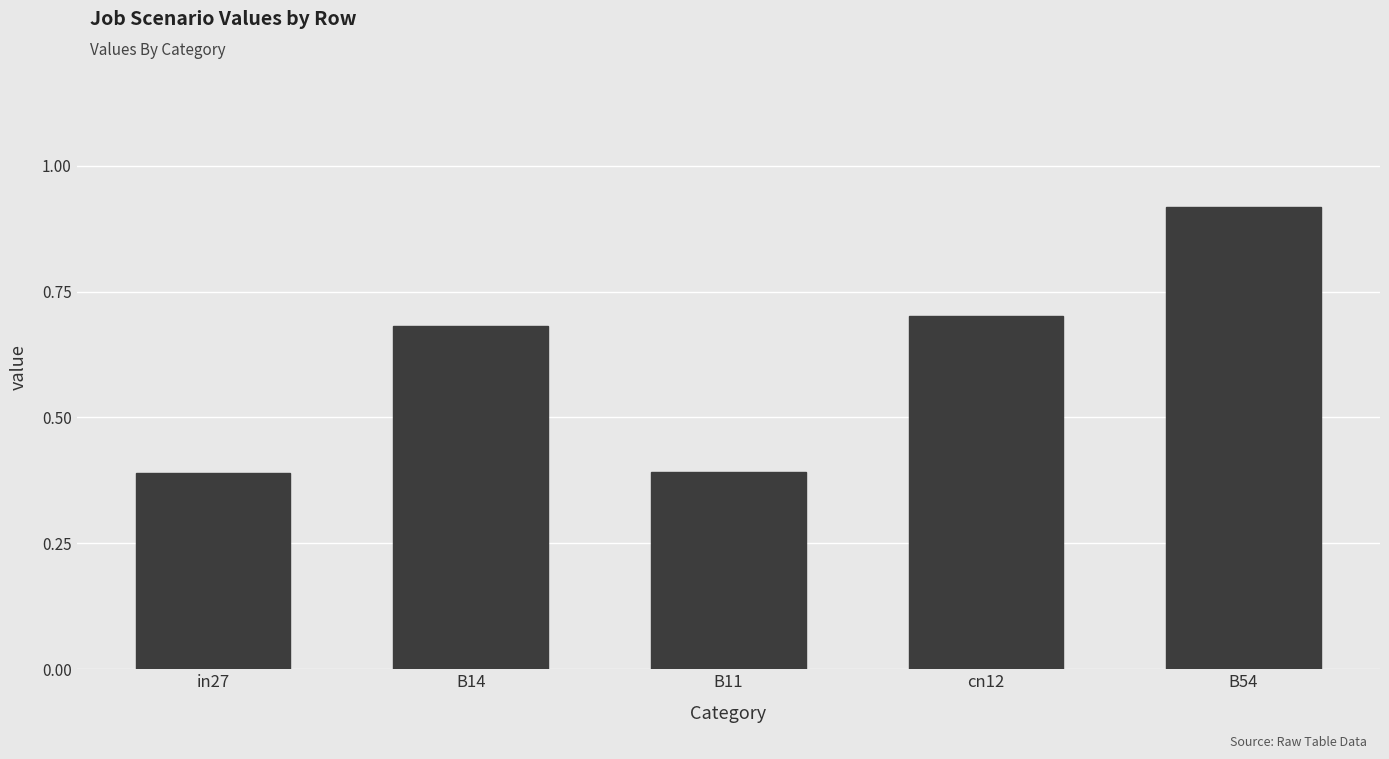

Is it true that the value at B11 is 0.4?

True